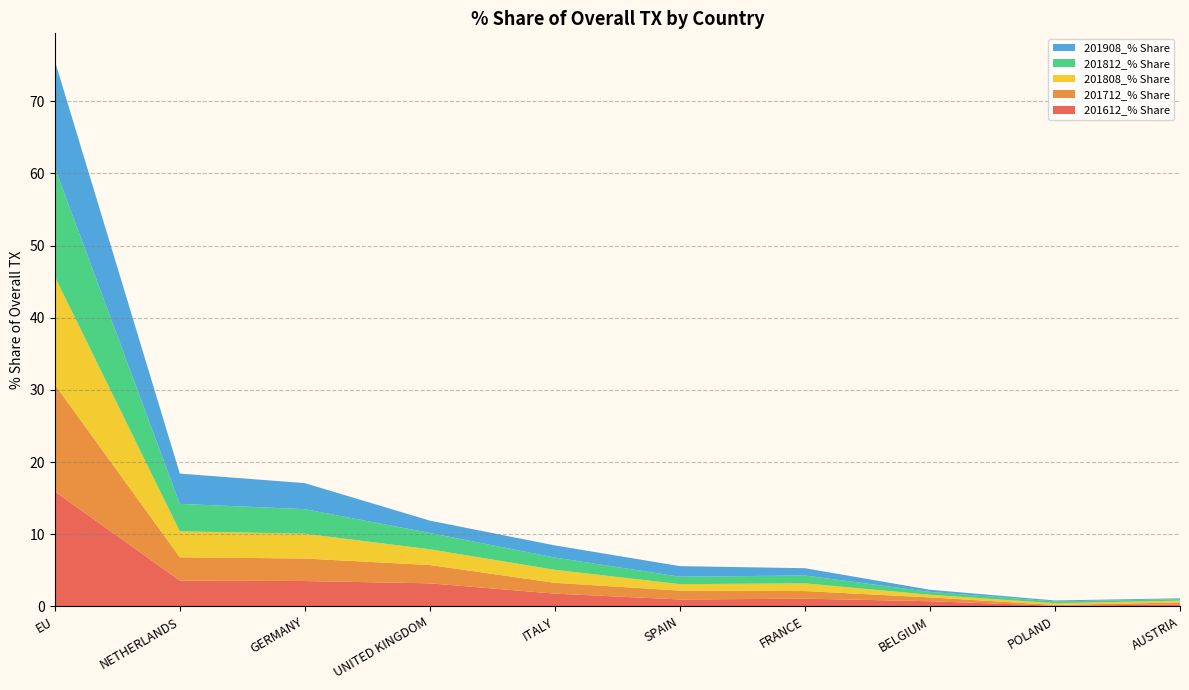

Reading left to right, what are all the values shown in this chart?

201612_% Share: 15.9	3.6	3.5	3.2	1.8	1.0	1.1	0.7	0.1	0.3
201712_% Share: 14.8	3.2	3.1	2.5	1.5	1.2	1.1	0.5	0.1	0.3
201808_% Share: 15.0	3.6	3.4	2.2	1.8	0.9	1.1	0.4	0.2	0.2
201812_% Share: 15.1	3.8	3.4	2.3	1.7	1.0	1.1	0.4	0.2	0.2
201908_% Share: 14.8	4.2	3.6	1.7	1.7	1.5	1.0	0.3	0.1	0.1